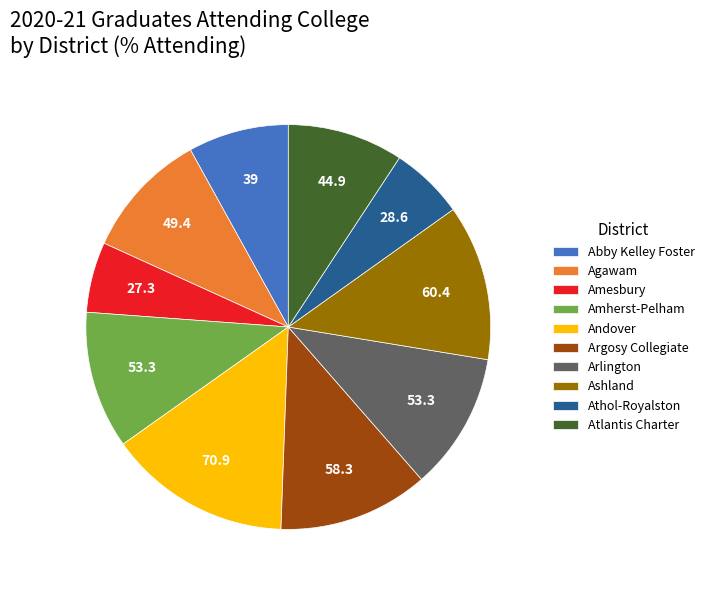

Which slice is the largest?

Andover